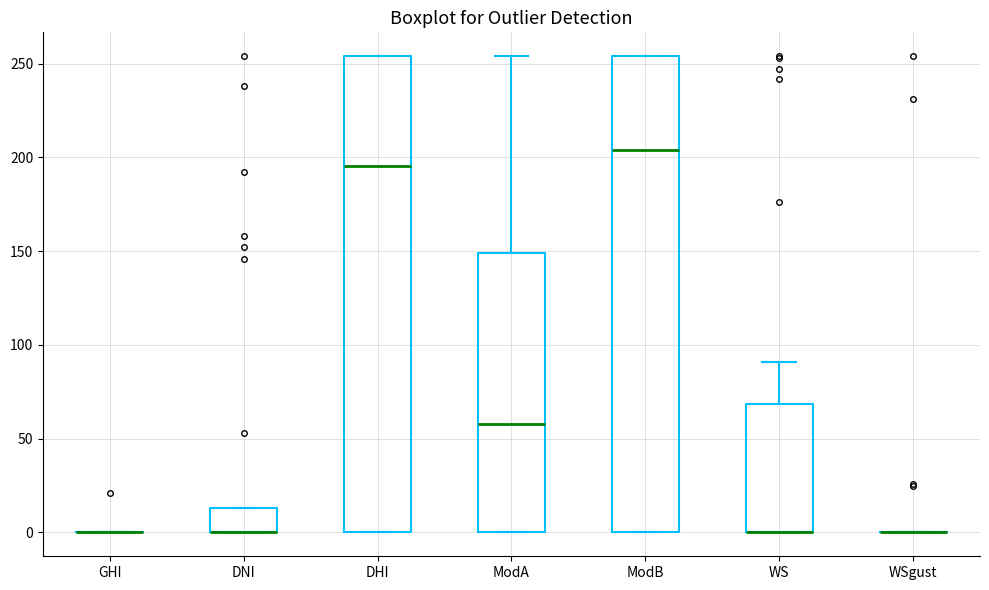

Reading left to right, transcribe this box plot: for each box, give where its median line is, the range the box spans, and where its two whiskers end, as read against the y-axis. The values are not printed on the chart, so give them approximately, as read against the axis.

GHI: box collapsed to a line at 0, whiskers 0 to 0
DNI: median 0 (drawn on the box's lower edge), box 0 to 15, whiskers 0 to 15
DHI: median 195, box 0 to 255, whiskers 0 to 255
ModA: median 60, box 0 to 150, whiskers 0 to 255
ModB: median 205, box 0 to 255, whiskers 0 to 255
WS: median 0 (drawn on the box's lower edge), box 0 to 70, whiskers 0 to 90
WSgust: box collapsed to a line at 0, whiskers 0 to 0